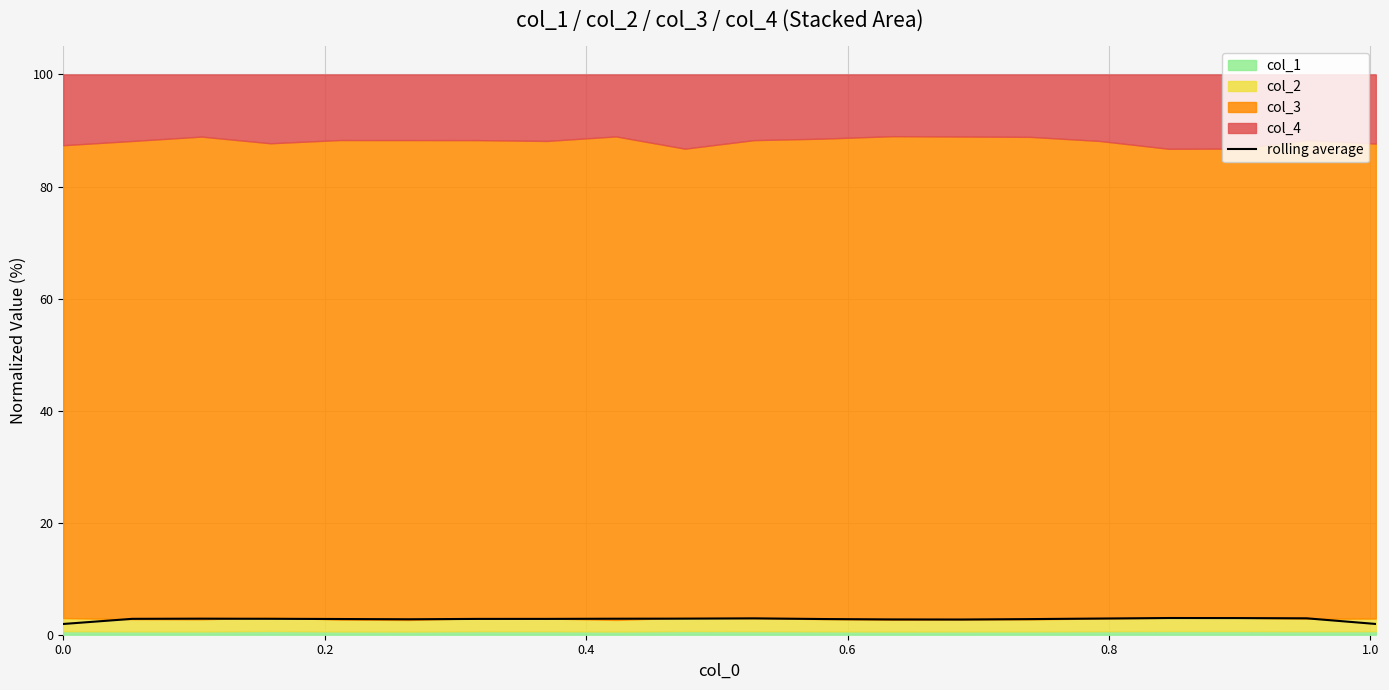

How many values are below 2?

2